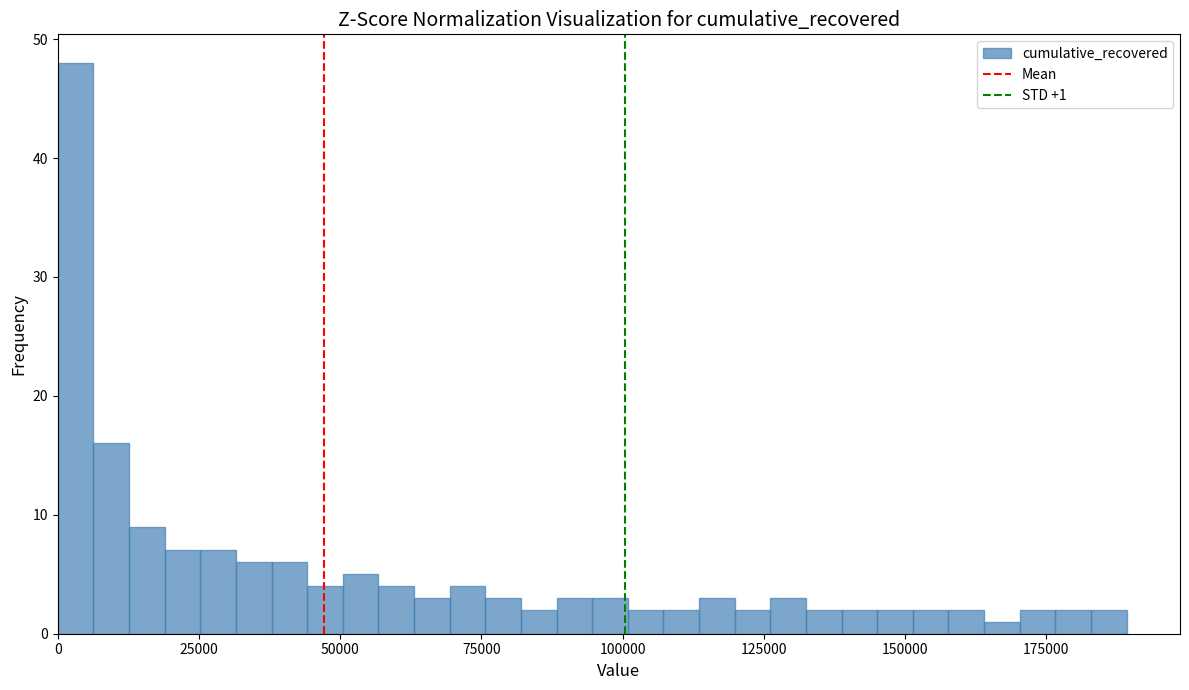

Read against the x-axis, roughly where is the centre of the tallest bar?

5000